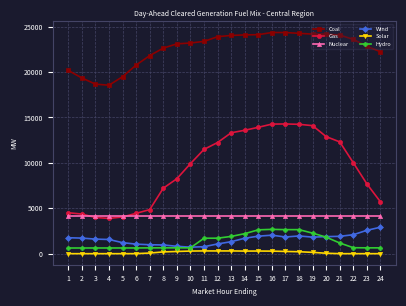

Does the chart have visible grid lines?

Yes